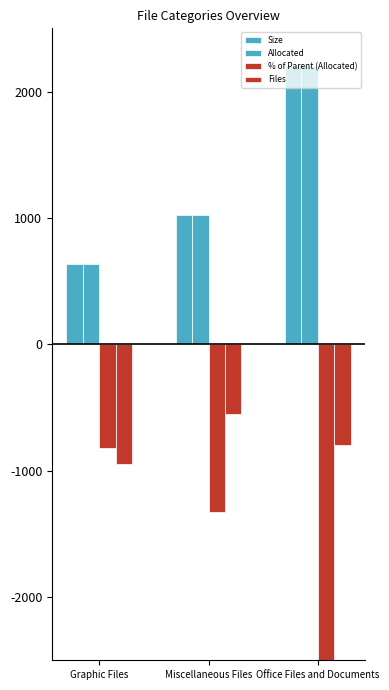

What position from the left is Office Files and Documents?

3